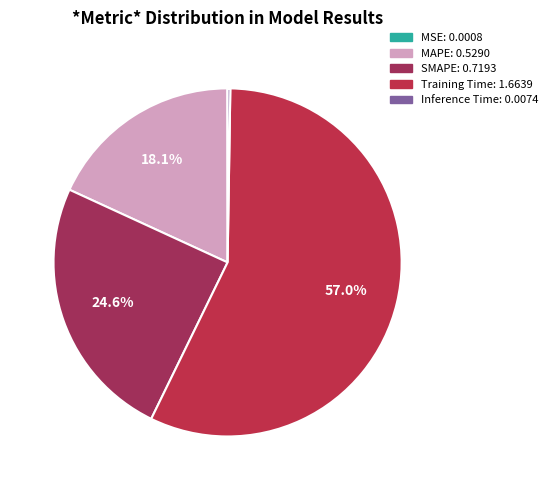

To the nearest percent, what is the difference between the largest and smallest slice percentages?

57%